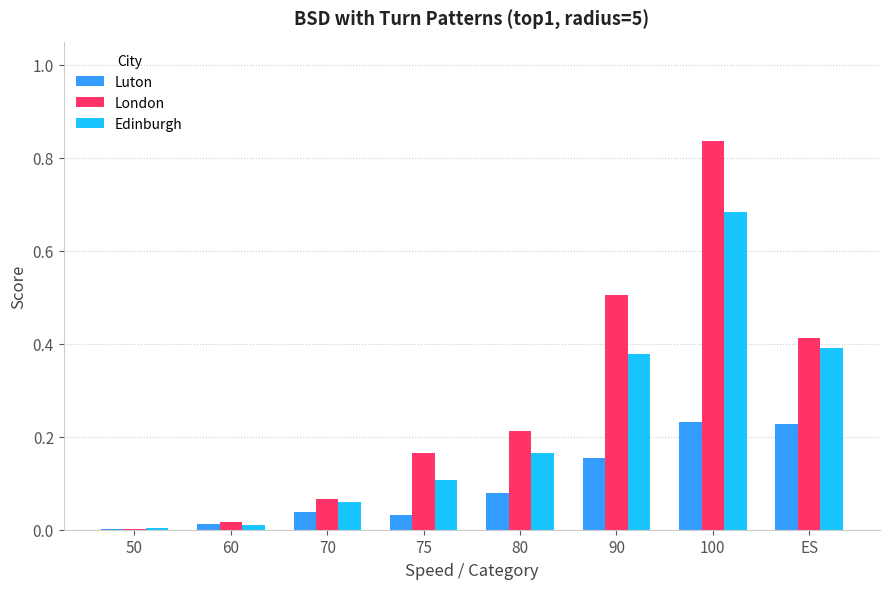

How many categories are shown in the chart?

8